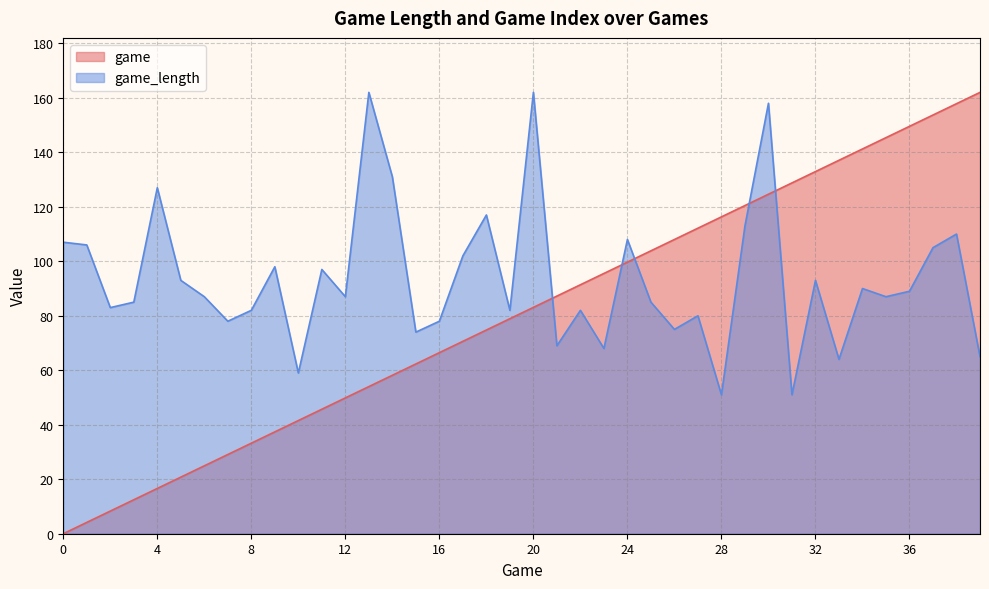

Is the value of game_length at 35 greater than the value of game at 34?

No